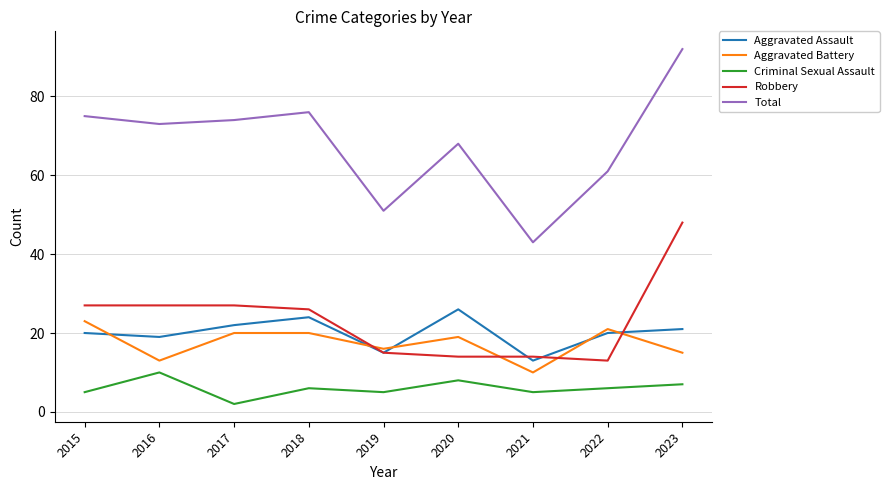

At 2023, list the series in order from largest to smallest.

Total, Robbery, Aggravated Assault, Aggravated Battery, Criminal Sexual Assault